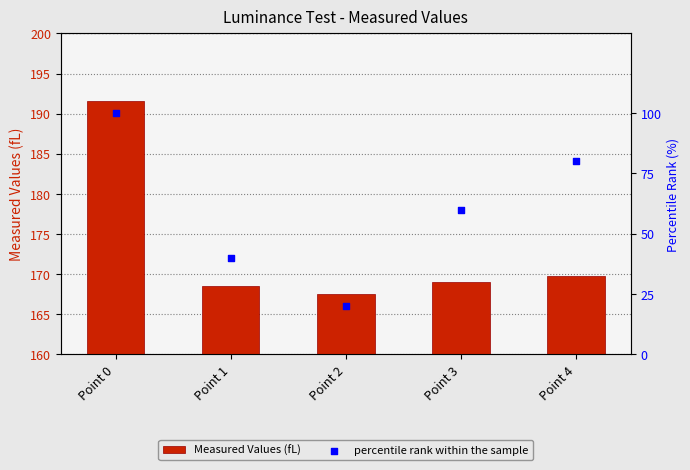

What is the total value across all series at Point 0?

291.6